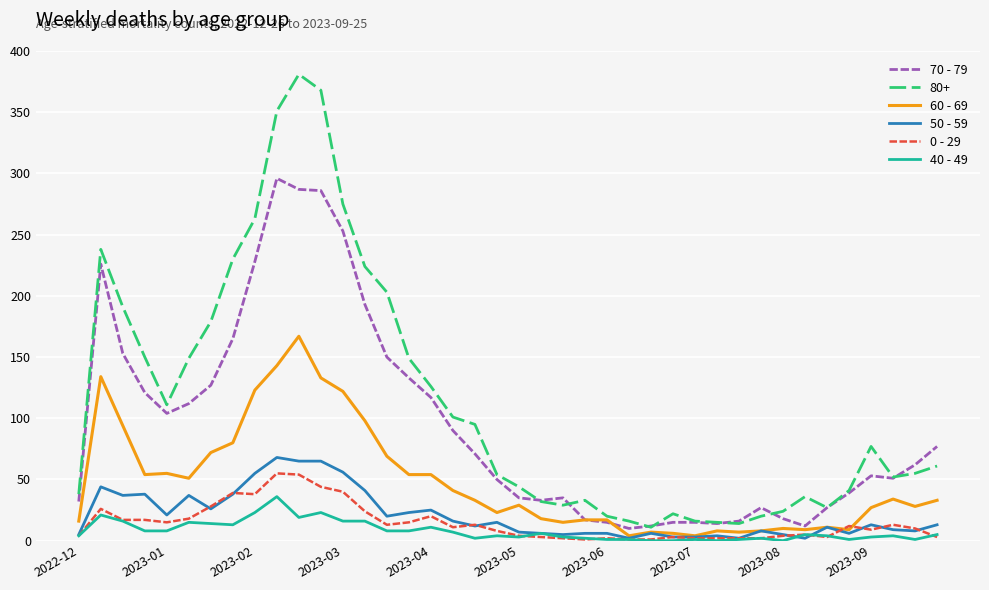

What is the difference between the maximum and minimum values in the 50 - 59 series?

66